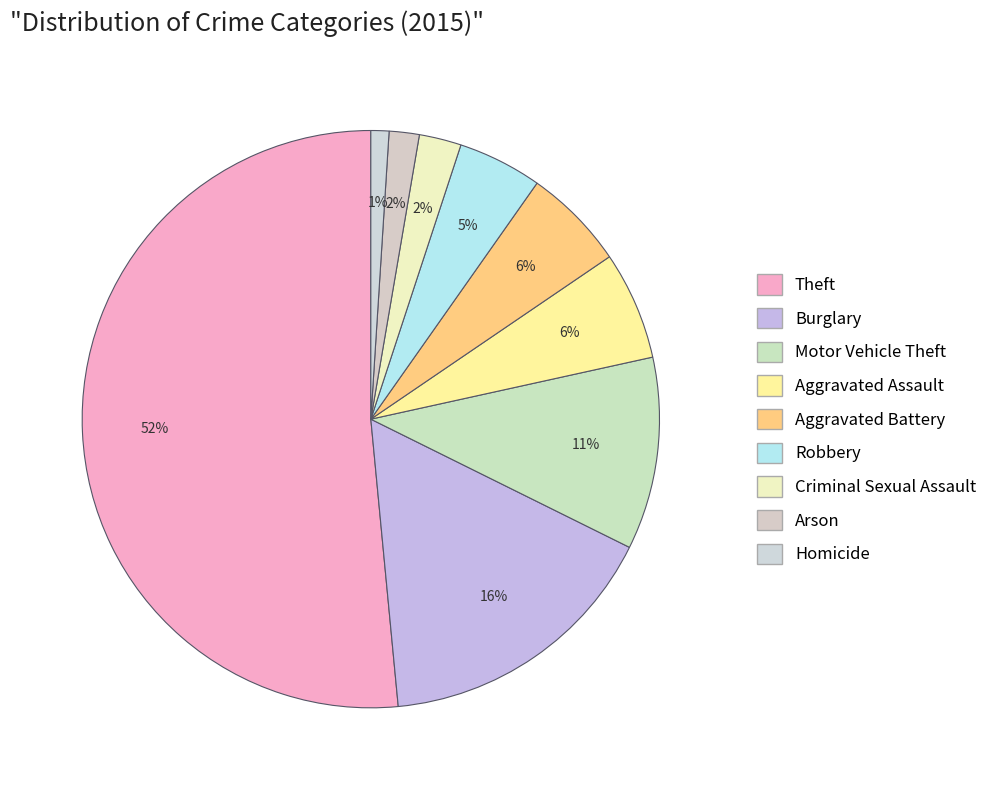

What is the largest slice in the pie chart?

Theft